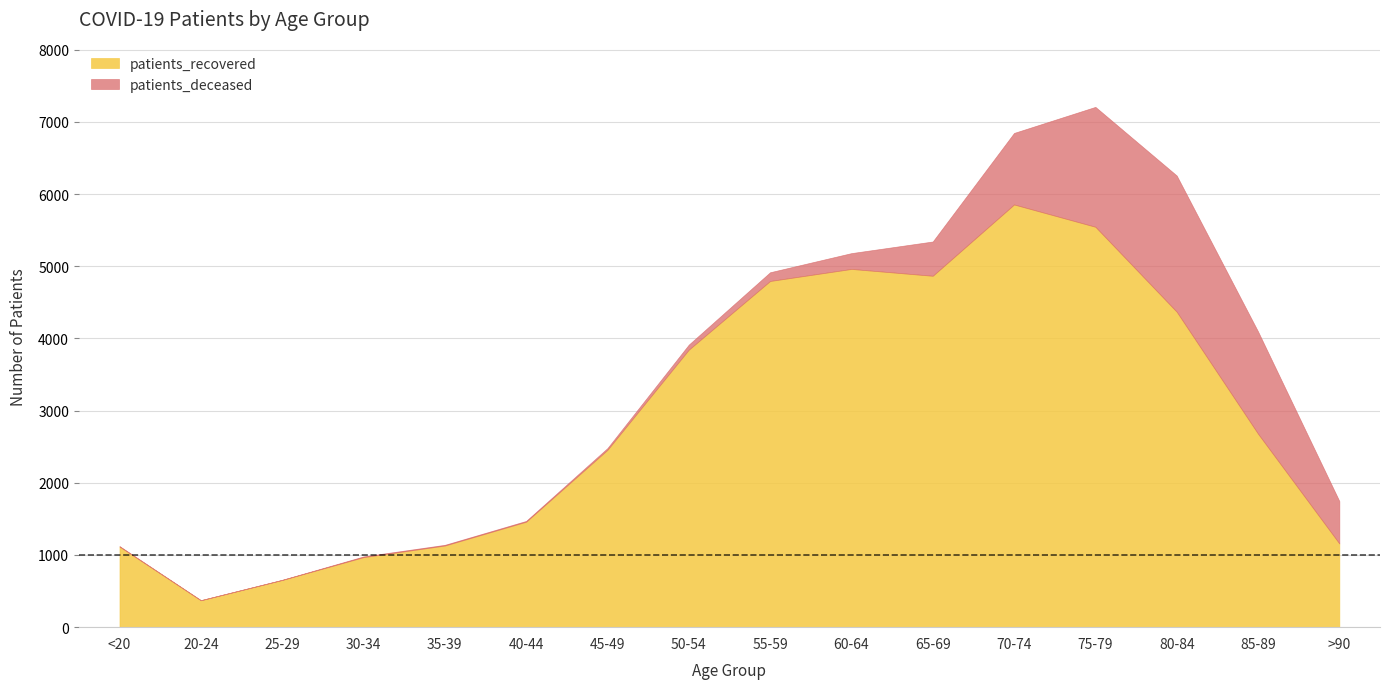

How many data points in patients_recovered are above 2680?

7